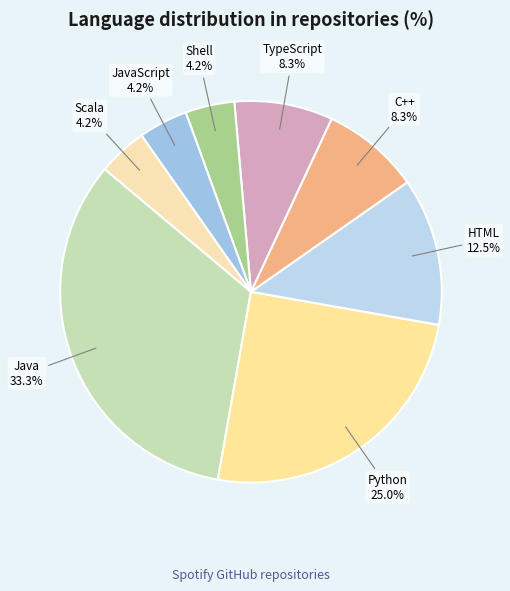

What is the largest slice in the pie chart?

Java